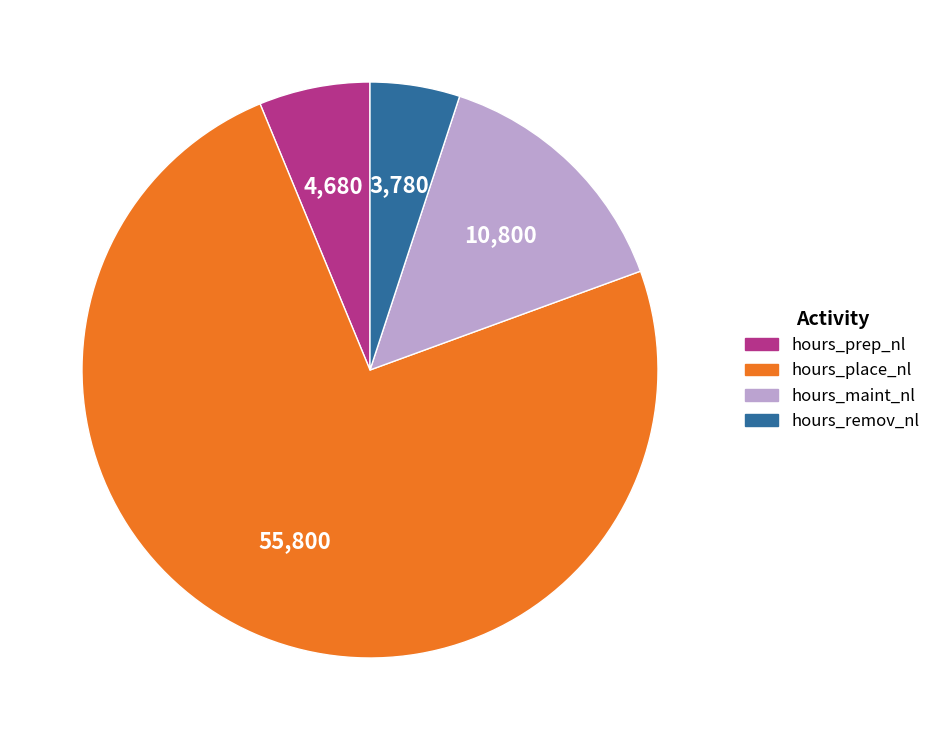

Is it true that hours_remov_nl is 1% of the pie?

False